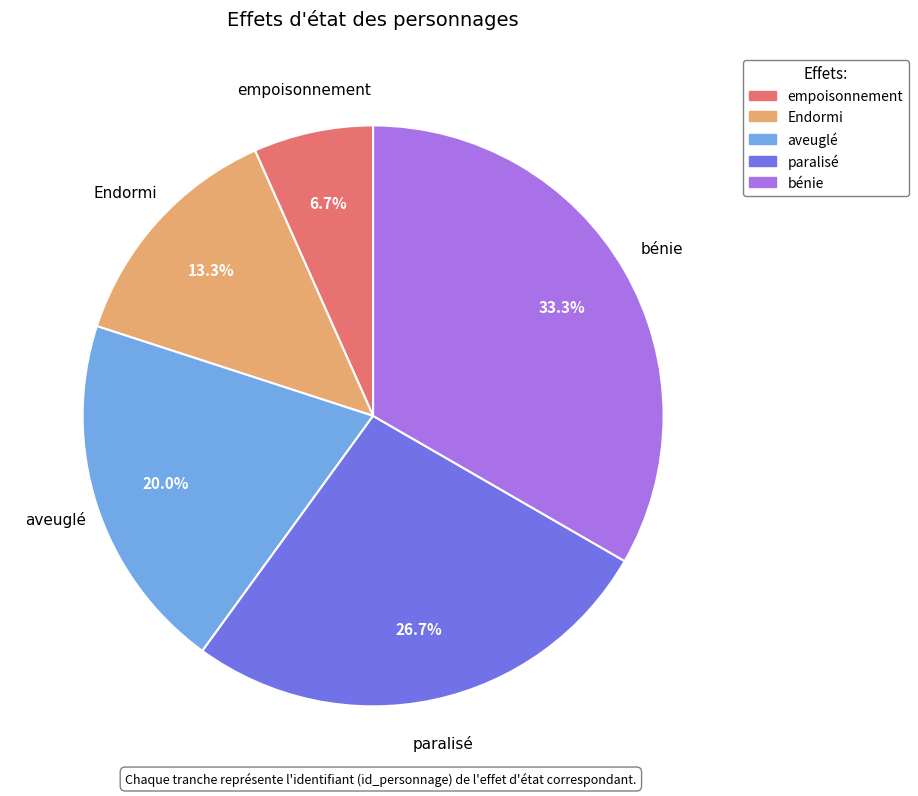

Combined, do Endormi and empoisonnement account for over 50%?

No